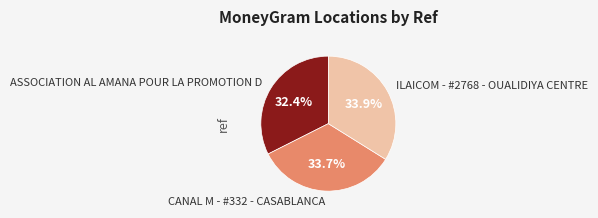

What is the ratio of the value at CANAL M - #332 - CASABLANCA to the value at ILAICOM - #2768 - OUALIDIYA CENTRE?

1.0